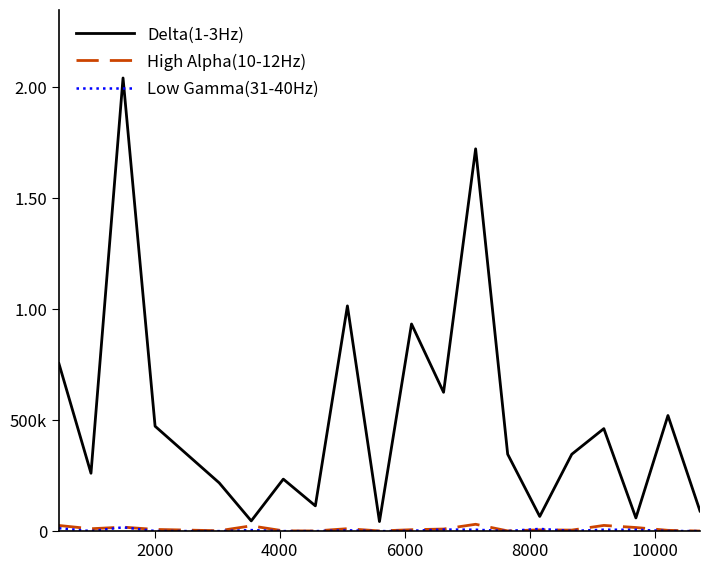

True or false: Low Gamma(31-40Hz) has more than 0 points higher than both neighbors.

True